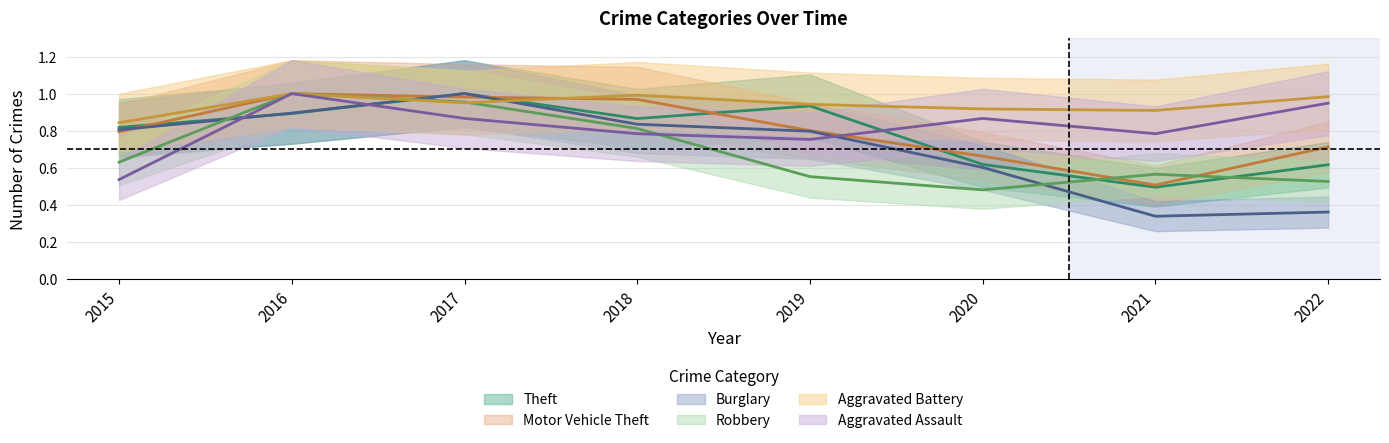

The value of Robbery at 2021 is 1.0. True or false?

False